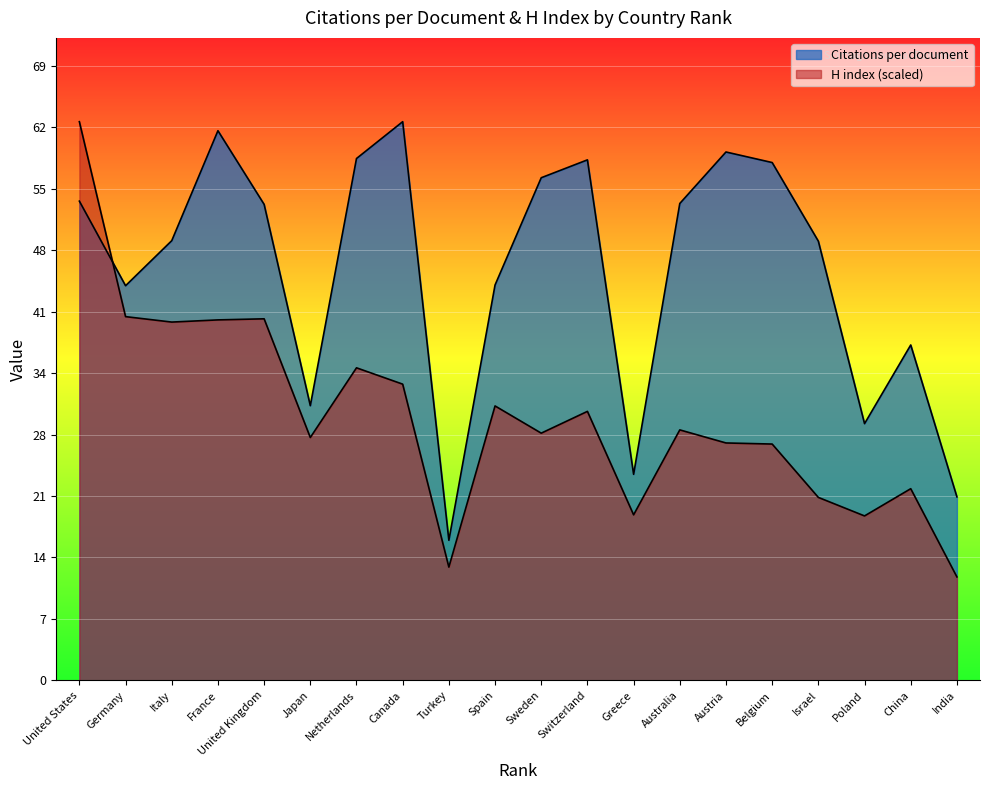

What is the minimum value for H index?

11.6